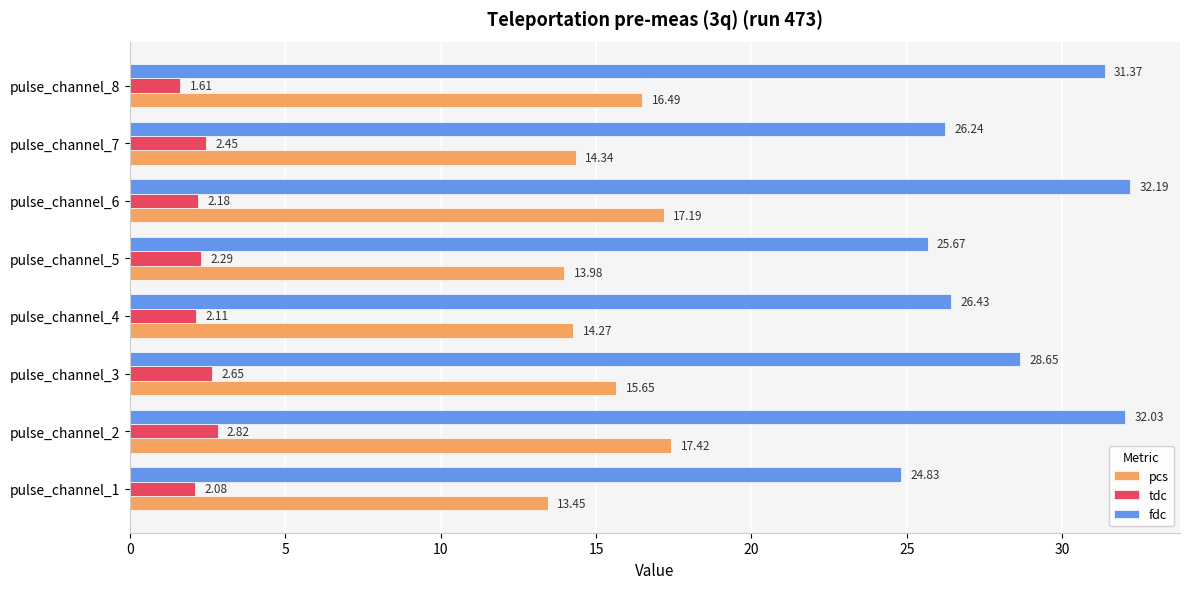

Which series has the largest range (max minus min)?

fdc